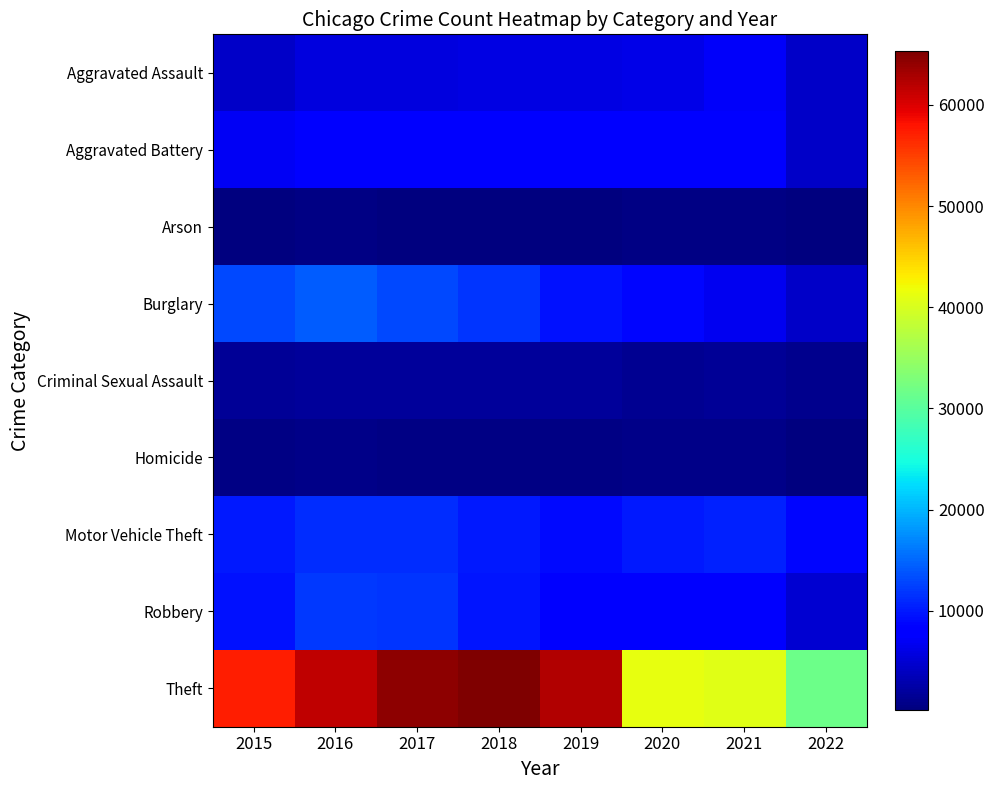

Count the number of categories in the chart.

8